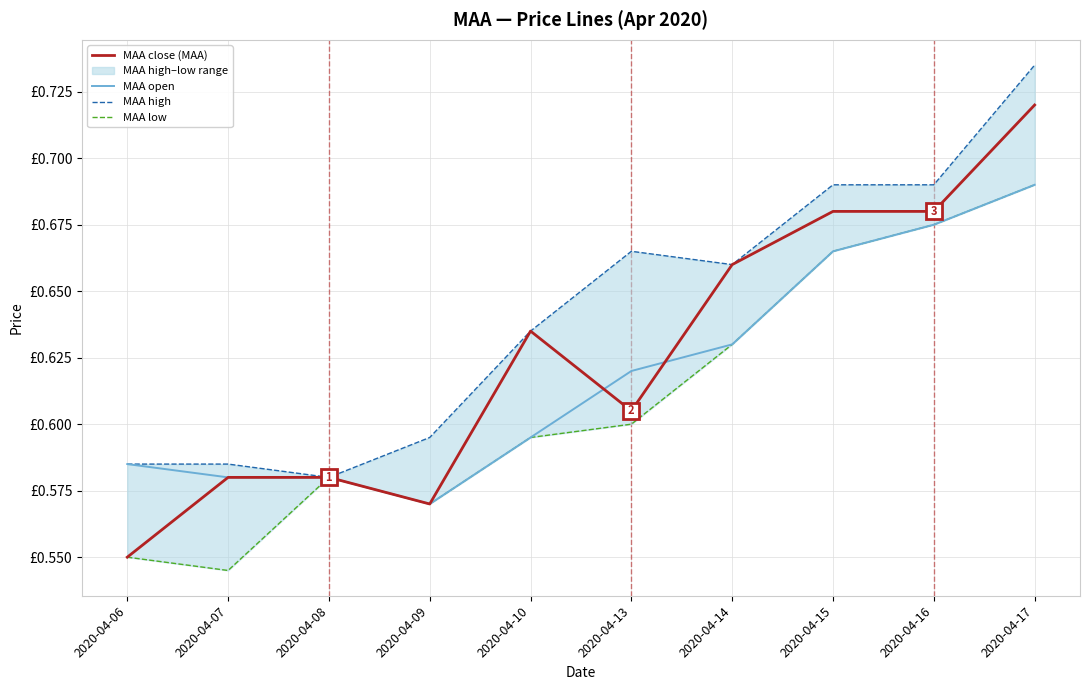

Reading left to right, extract all data points from this chart.

MAA close (MAA): 2020-04-06=0.6	2020-04-07=0.6	2020-04-08=0.6	2020-04-09=0.6	2020-04-10=0.6	2020-04-13=0.6	2020-04-14=0.7	2020-04-15=0.7	2020-04-16=0.7	2020-04-17=0.7
MAA open: 2020-04-06=0.6	2020-04-07=0.6	2020-04-08=0.6	2020-04-09=0.6	2020-04-10=0.6	2020-04-13=0.6	2020-04-14=0.6	2020-04-15=0.7	2020-04-16=0.7	2020-04-17=0.7
MAA high: 2020-04-06=0.6	2020-04-07=0.6	2020-04-08=0.6	2020-04-09=0.6	2020-04-10=0.6	2020-04-13=0.7	2020-04-14=0.7	2020-04-15=0.7	2020-04-16=0.7	2020-04-17=0.7
MAA low: 2020-04-06=0.6	2020-04-07=0.5	2020-04-08=0.6	2020-04-09=0.6	2020-04-10=0.6	2020-04-13=0.6	2020-04-14=0.6	2020-04-15=0.7	2020-04-16=0.7	2020-04-17=0.7